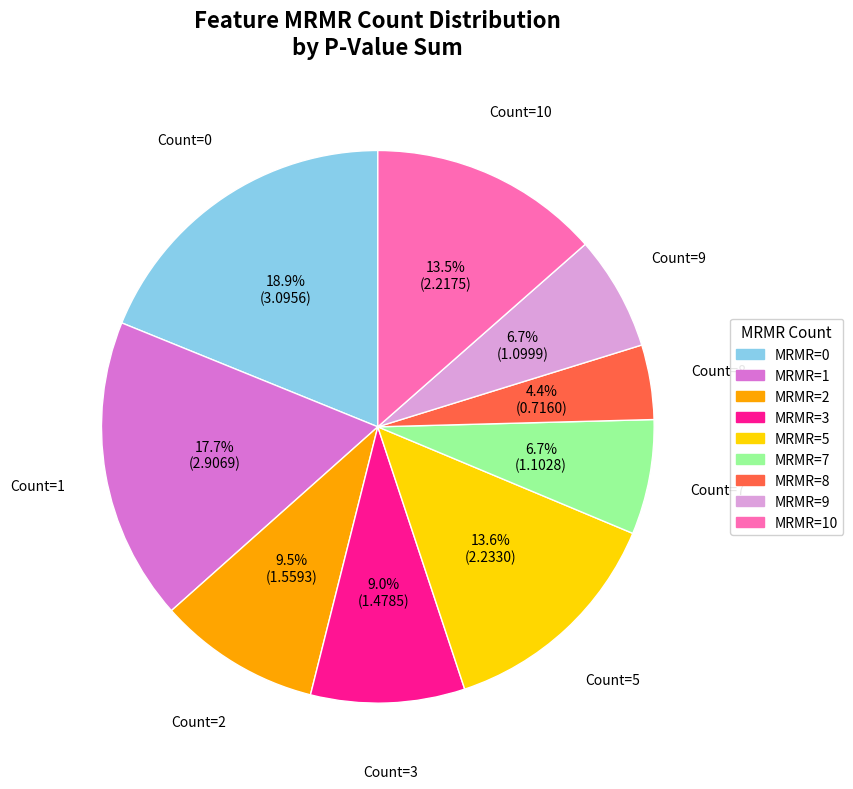

To the nearest percent, what is the difference between the largest and smallest slice percentages?

15%